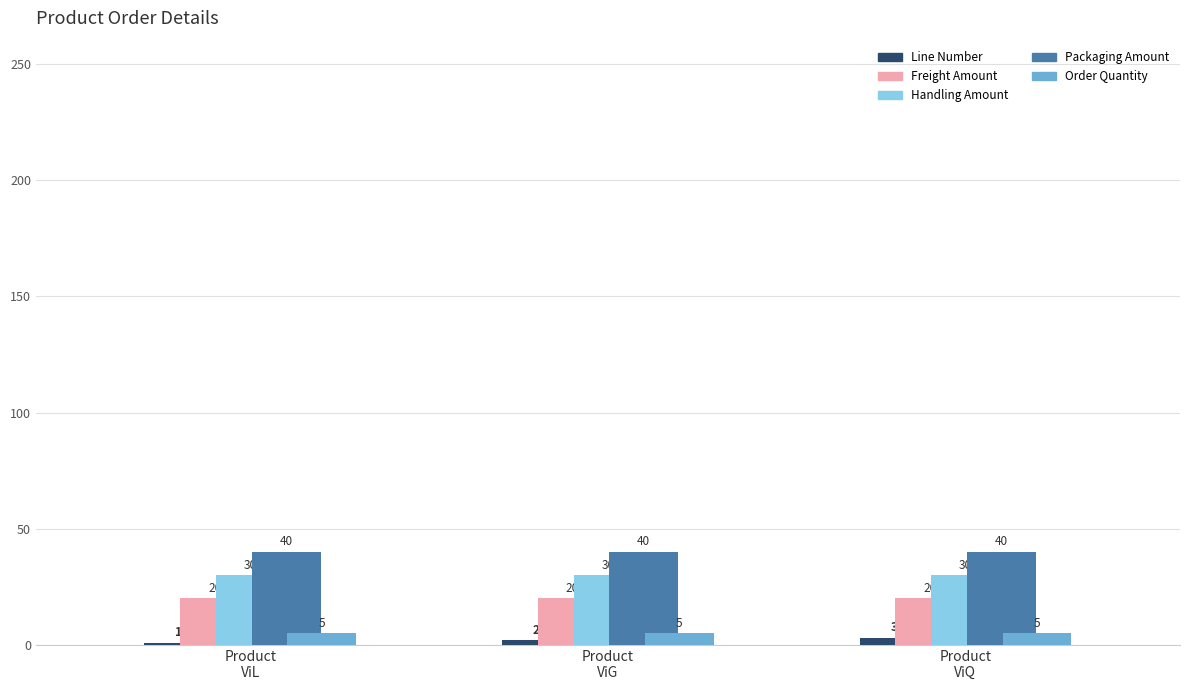

What is the maximum value for Line Number?

3